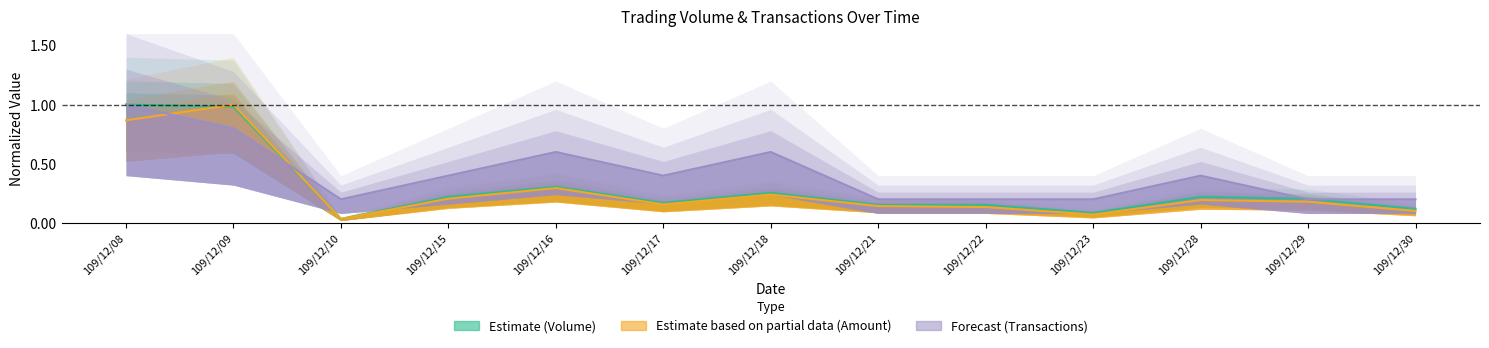

Which category has the highest value across all series?

109/12/08